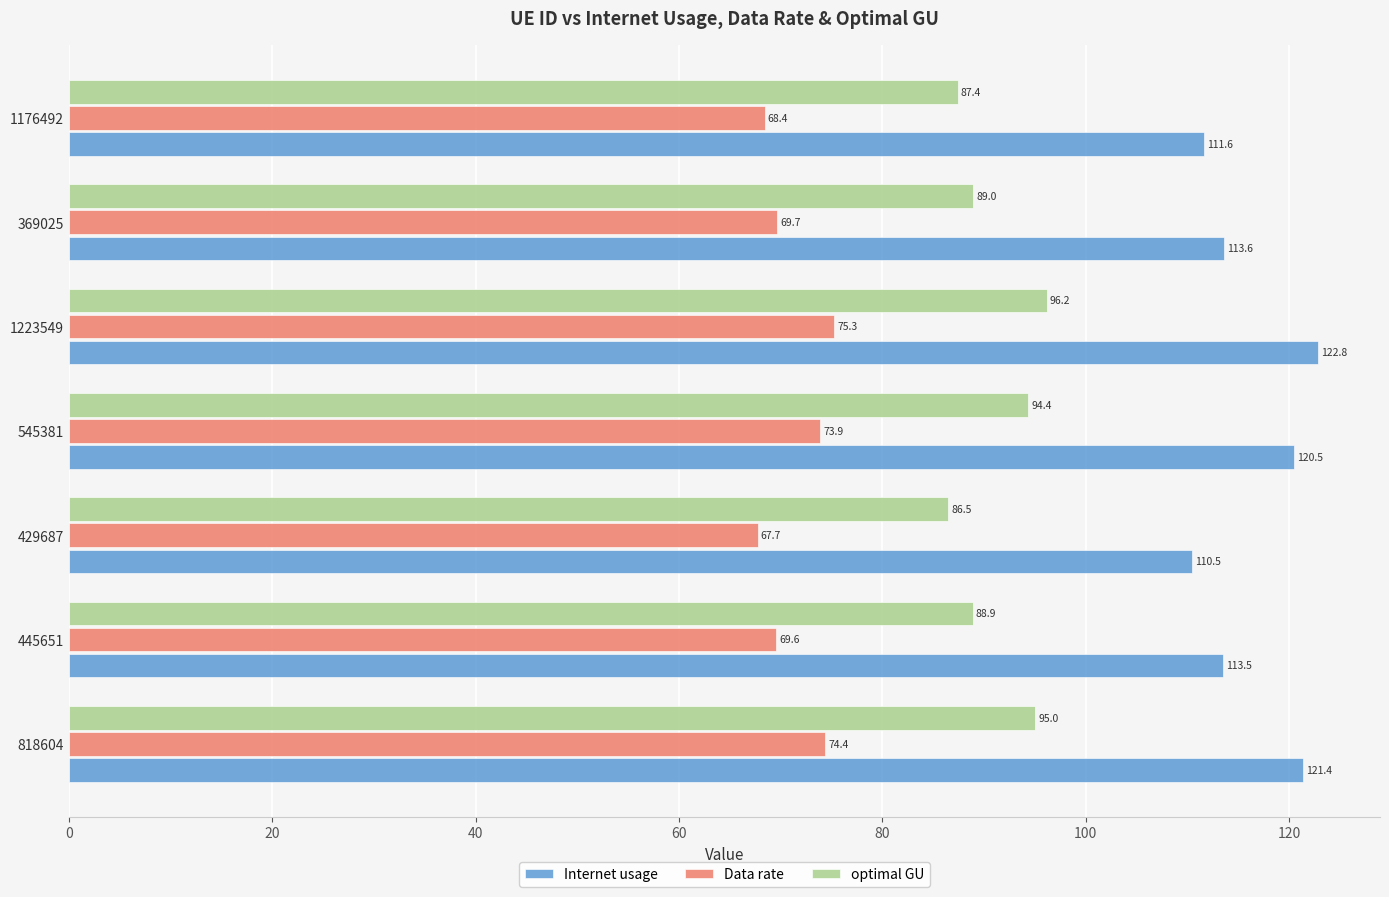

Which label corresponds to the smallest value in the chart?

429687